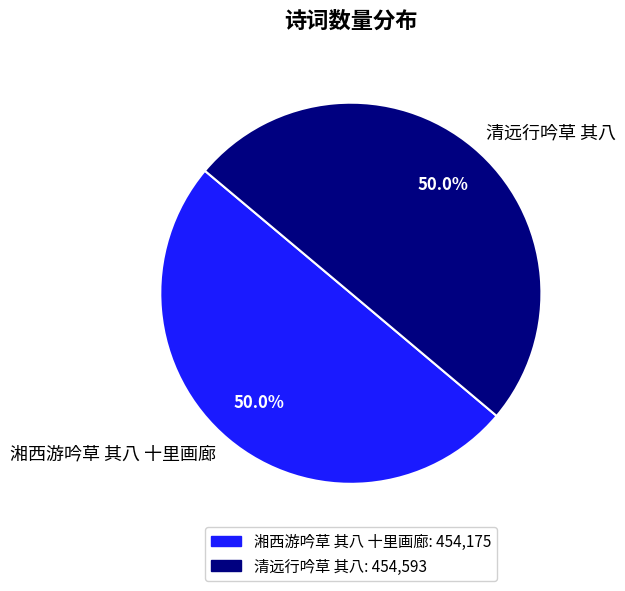

What percentage do 湘西游吟草 其八 十里画廊 and 清远行吟草 其八 together represent?

100.0%